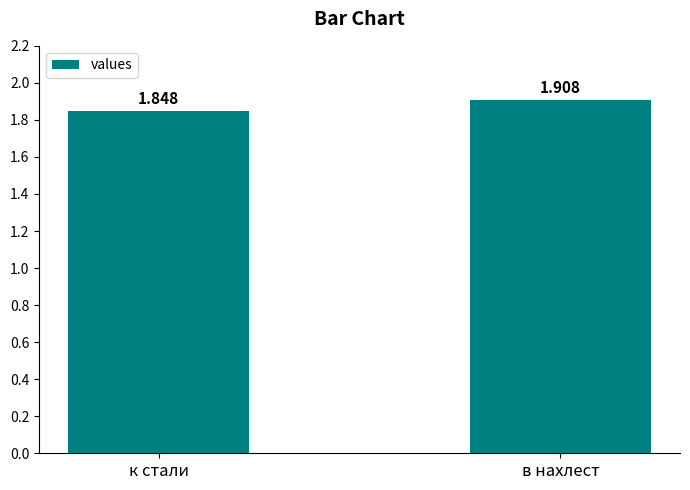

Rank the categories by value from highest to lowest.

в нахлест, к стали